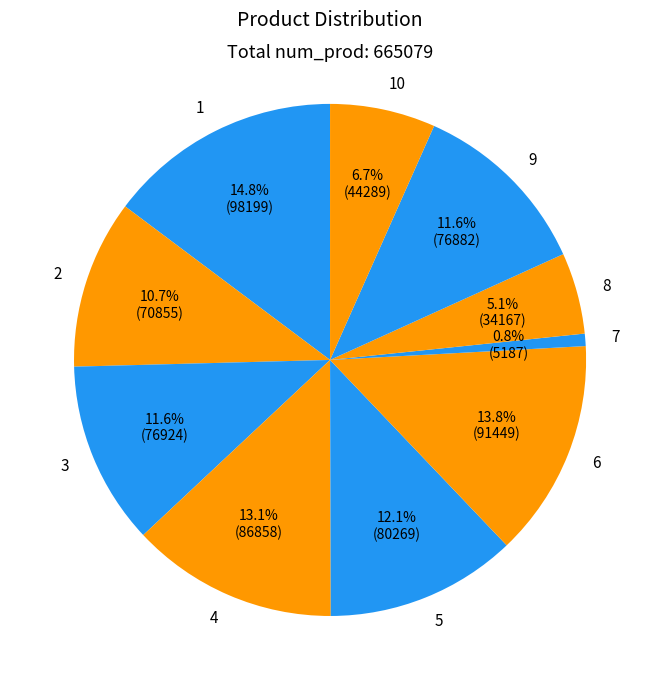

Combined, what portion of the pie is 1 and 10?

21.4%